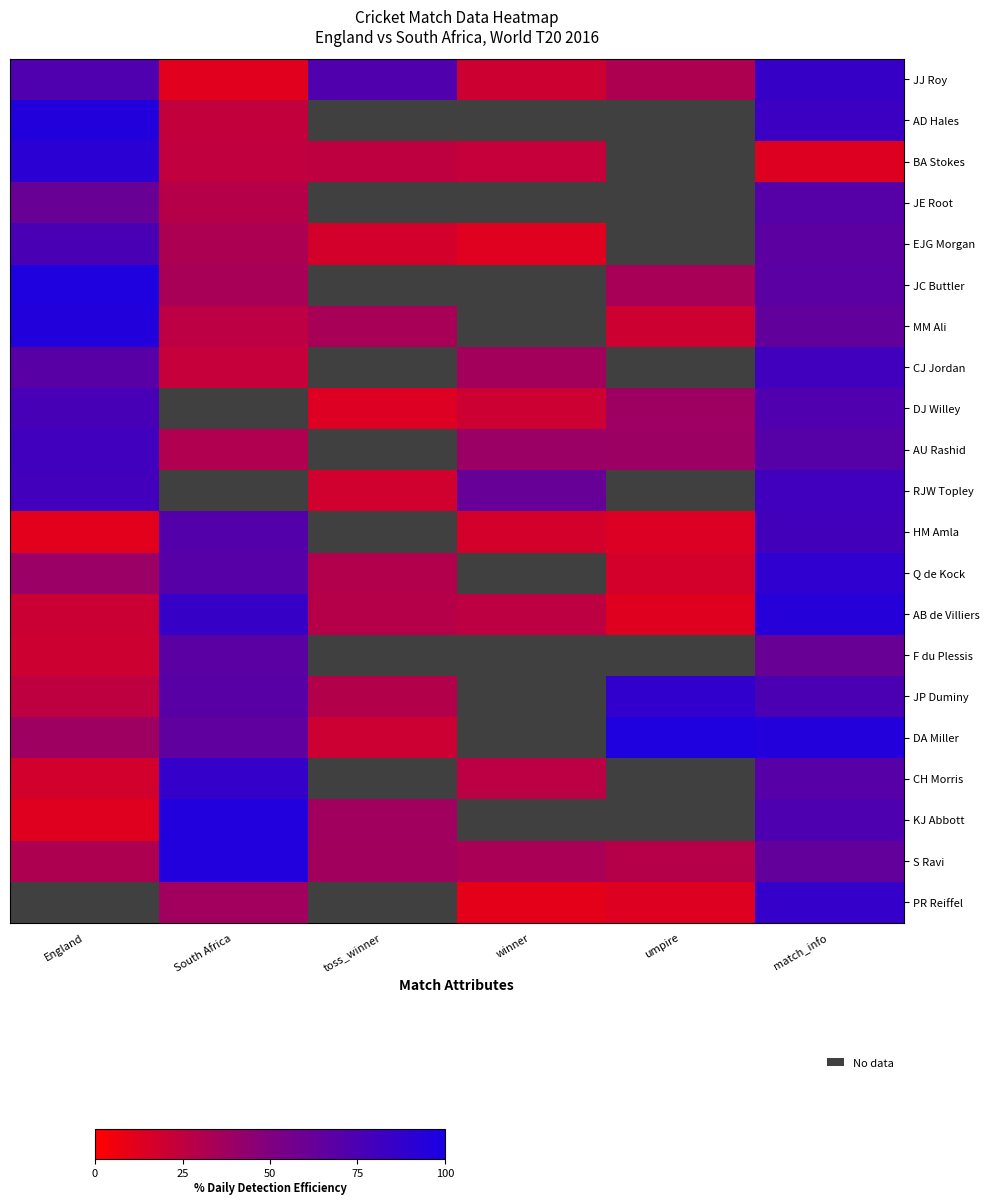

What is the spread (max minus min) of values at South Africa?

84.0